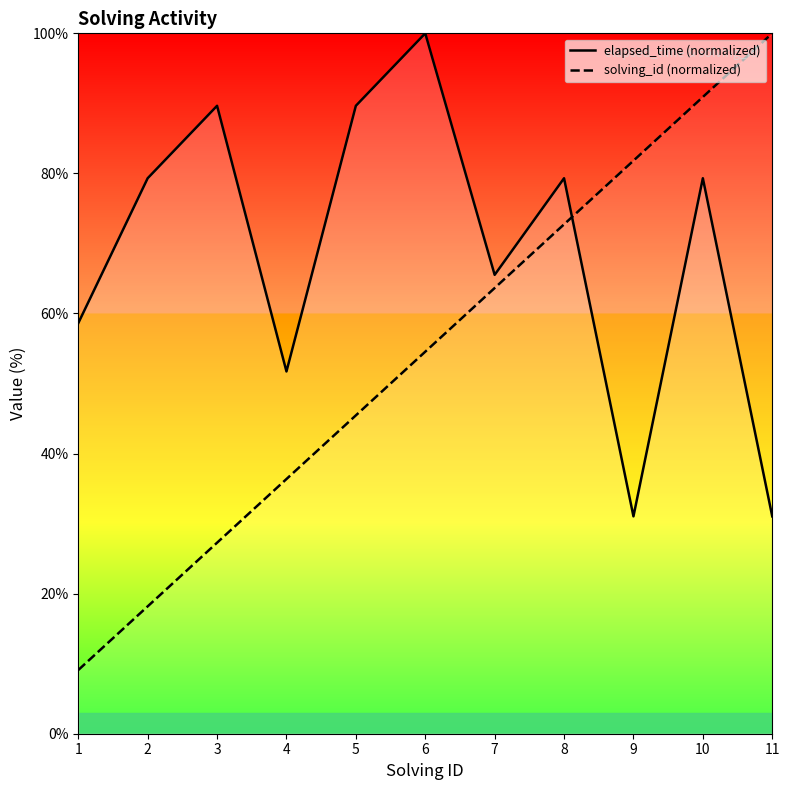

What is the maximum value shown in the chart?

100.0